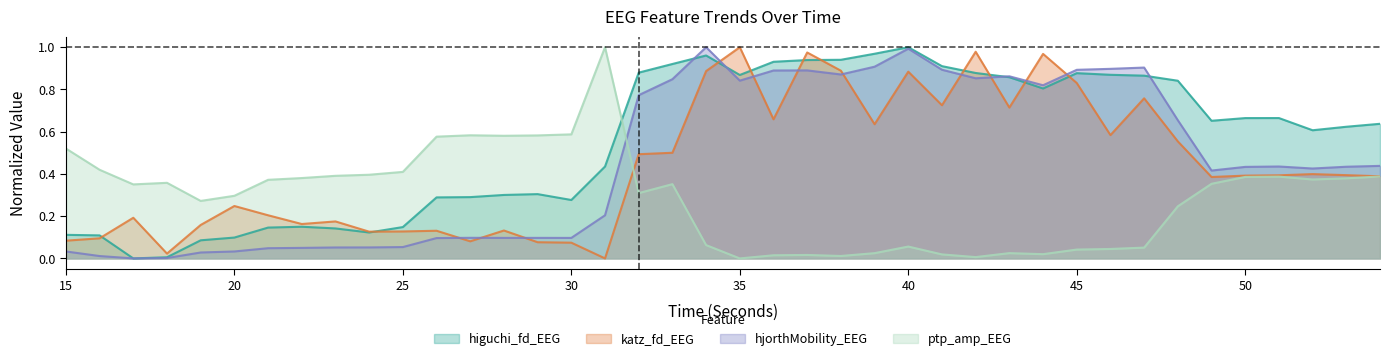

Is it true that katz_fd_EEG equals 0.2 at 19?

True